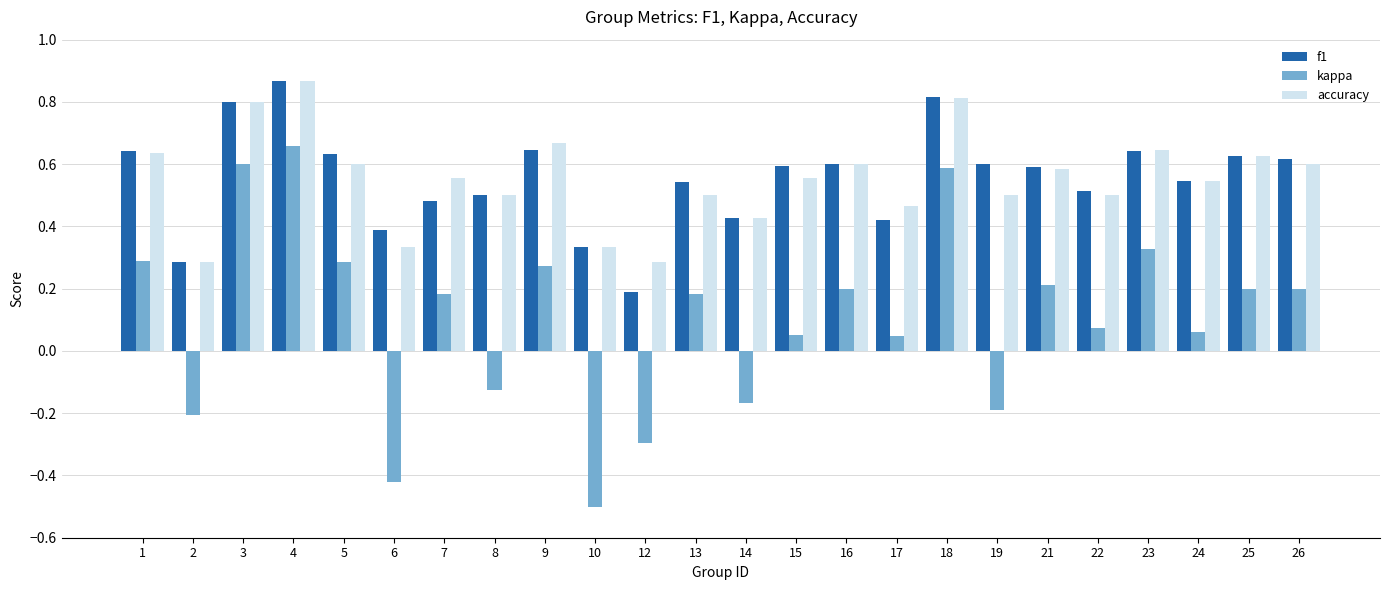

True or false: kappa has a value of 0.3 at 25.

False